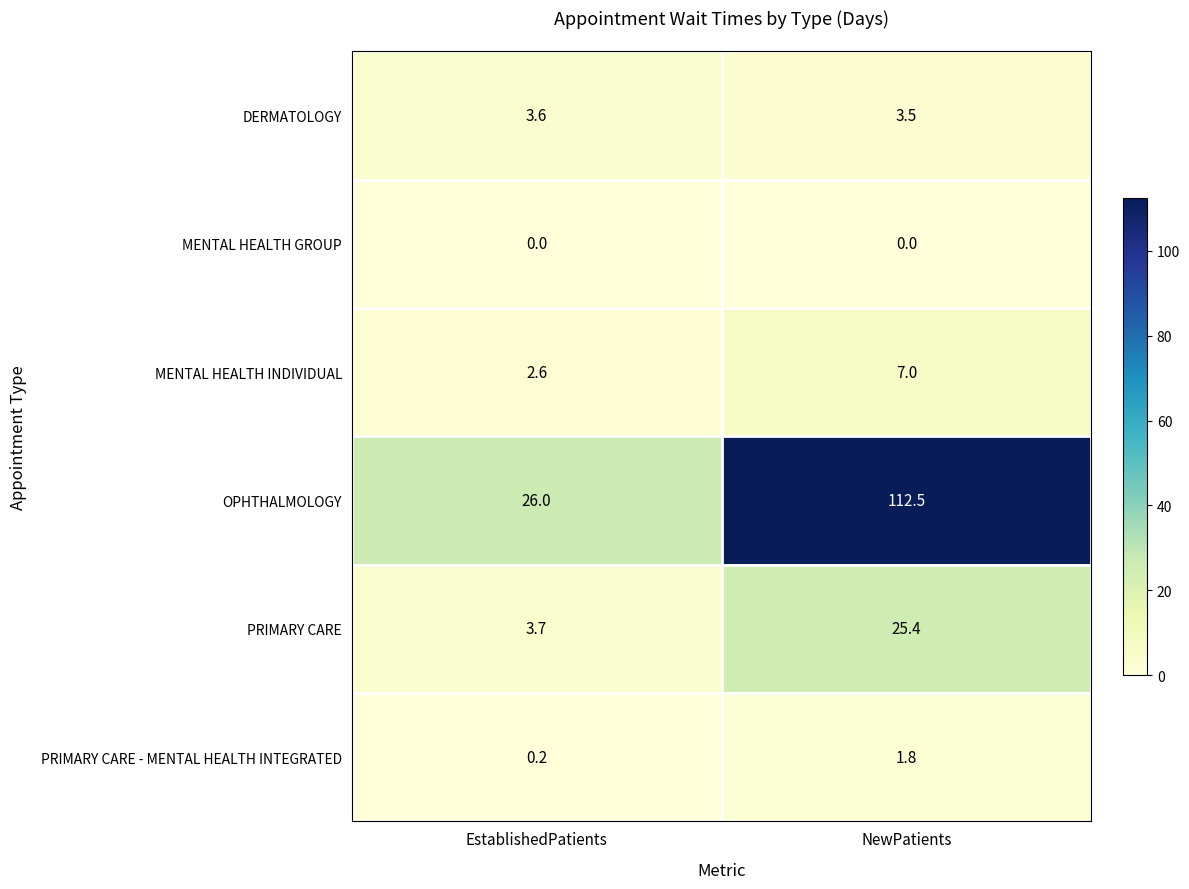

The PRIMARY CARE series shows 25.4 at NewPatients. True or false?

True